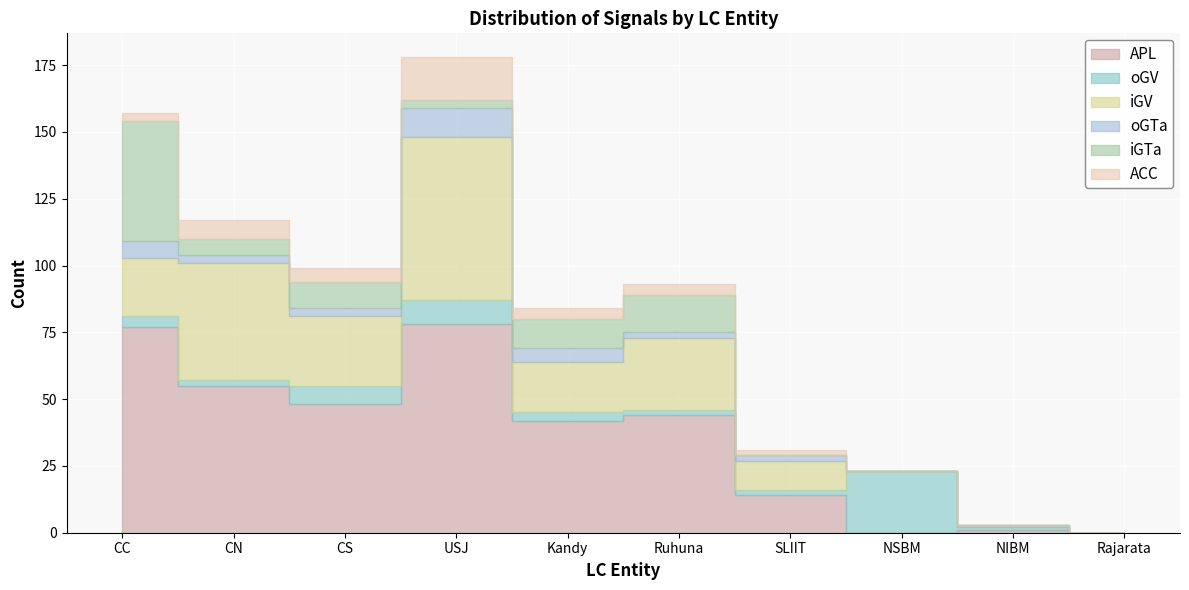

At CN, list the series in order from smallest to largest.

oGV, oGTa, iGTa, ACC, iGV, APL